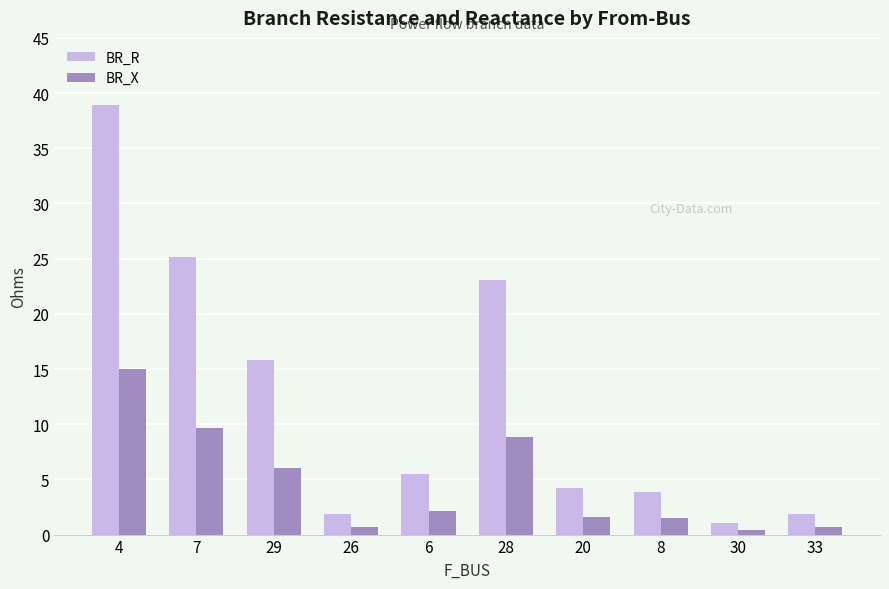

Where is BR_R nearest to the value 19?

29